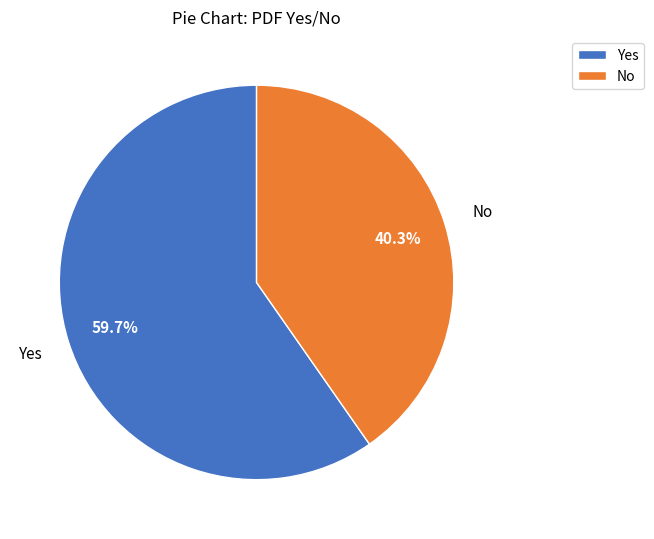

What is the largest slice in the pie chart?

Yes